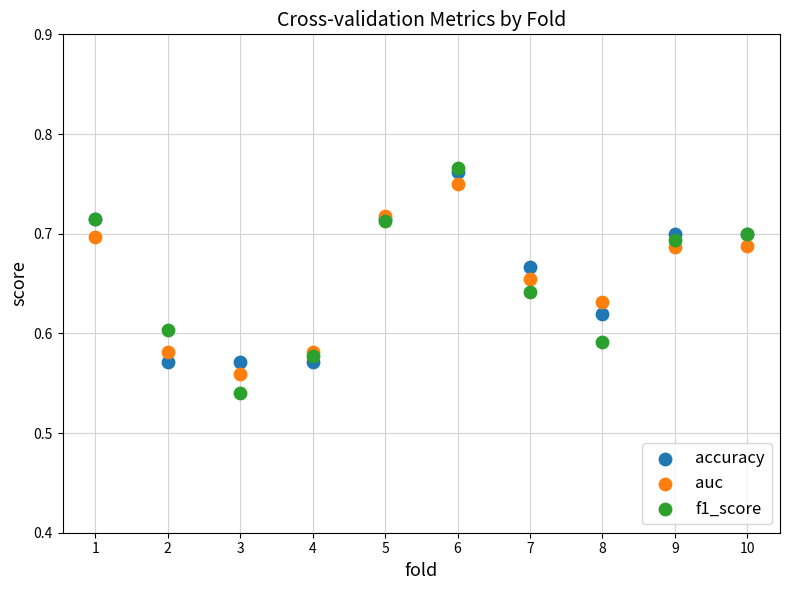

What are all the series names shown in the legend?

accuracy, auc, f1_score